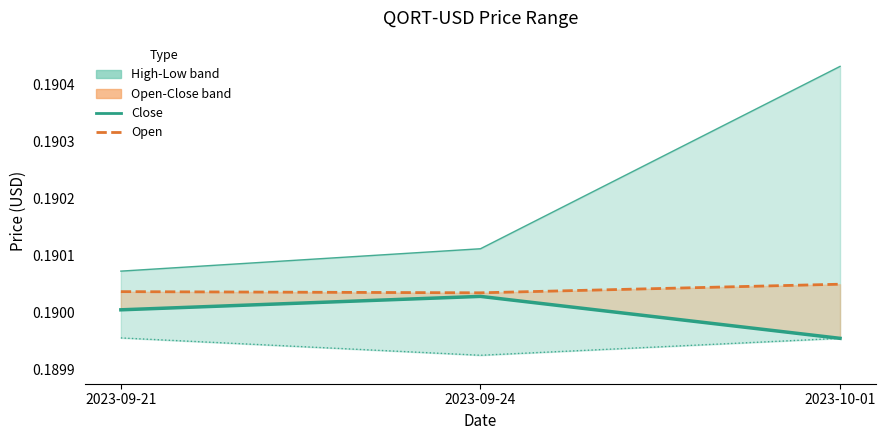

Reading left to right, transcribe all the data shown in this chart.

Close: 2023-09-21=0.2	2023-09-24=0.2	2023-10-01=0.2
Open: 2023-09-21=0.2	2023-09-24=0.2	2023-10-01=0.2
High: 2023-09-21=0.2	2023-09-24=0.2	2023-10-01=0.2
Low: 2023-09-21=0.2	2023-09-24=0.2	2023-10-01=0.2